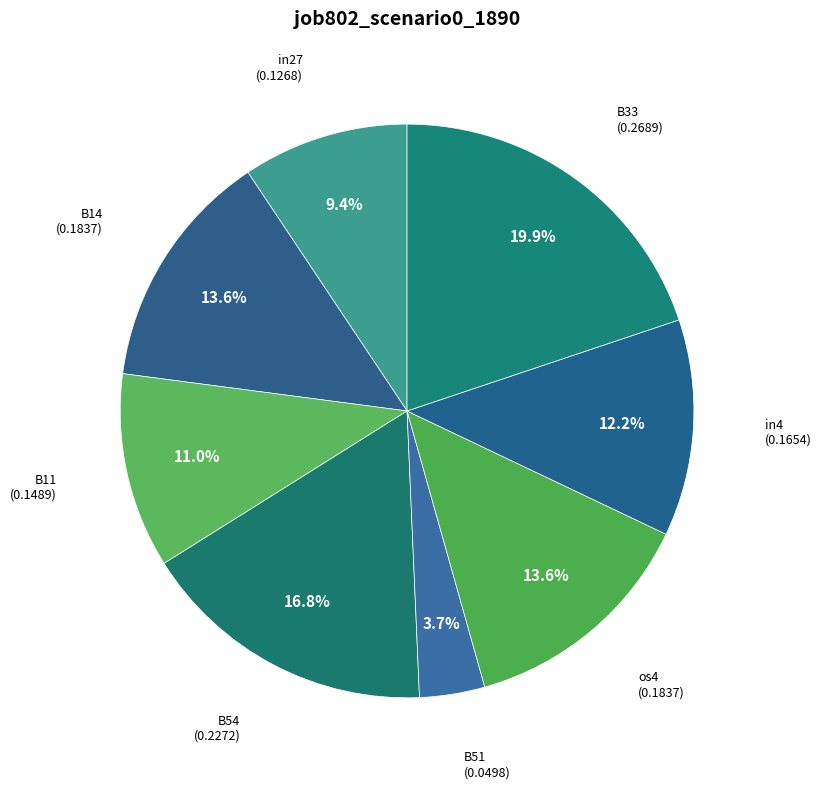

How many slices are in this pie chart?

8